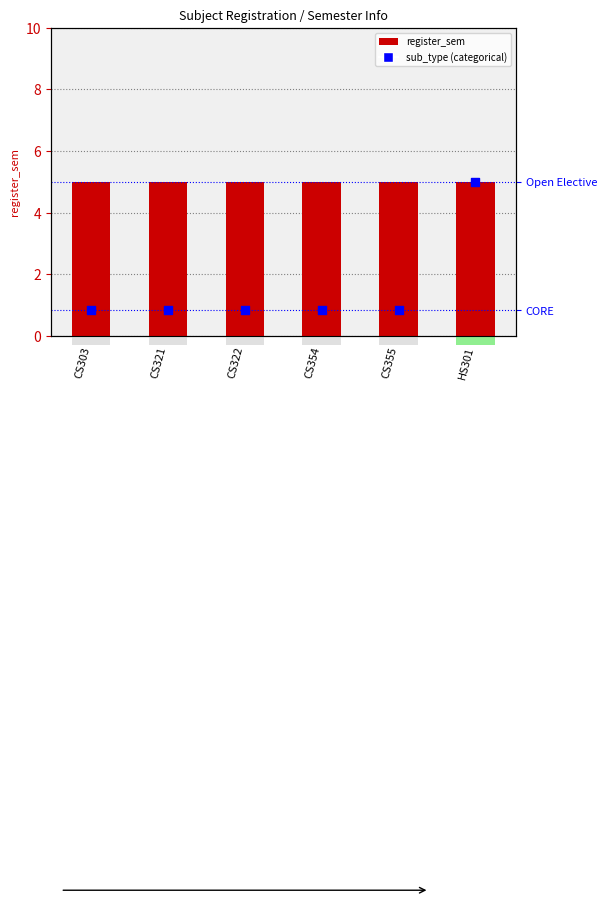

Is the value of sub_type (categorical) at CS321 greater than the value of register_sem at HS301?

No